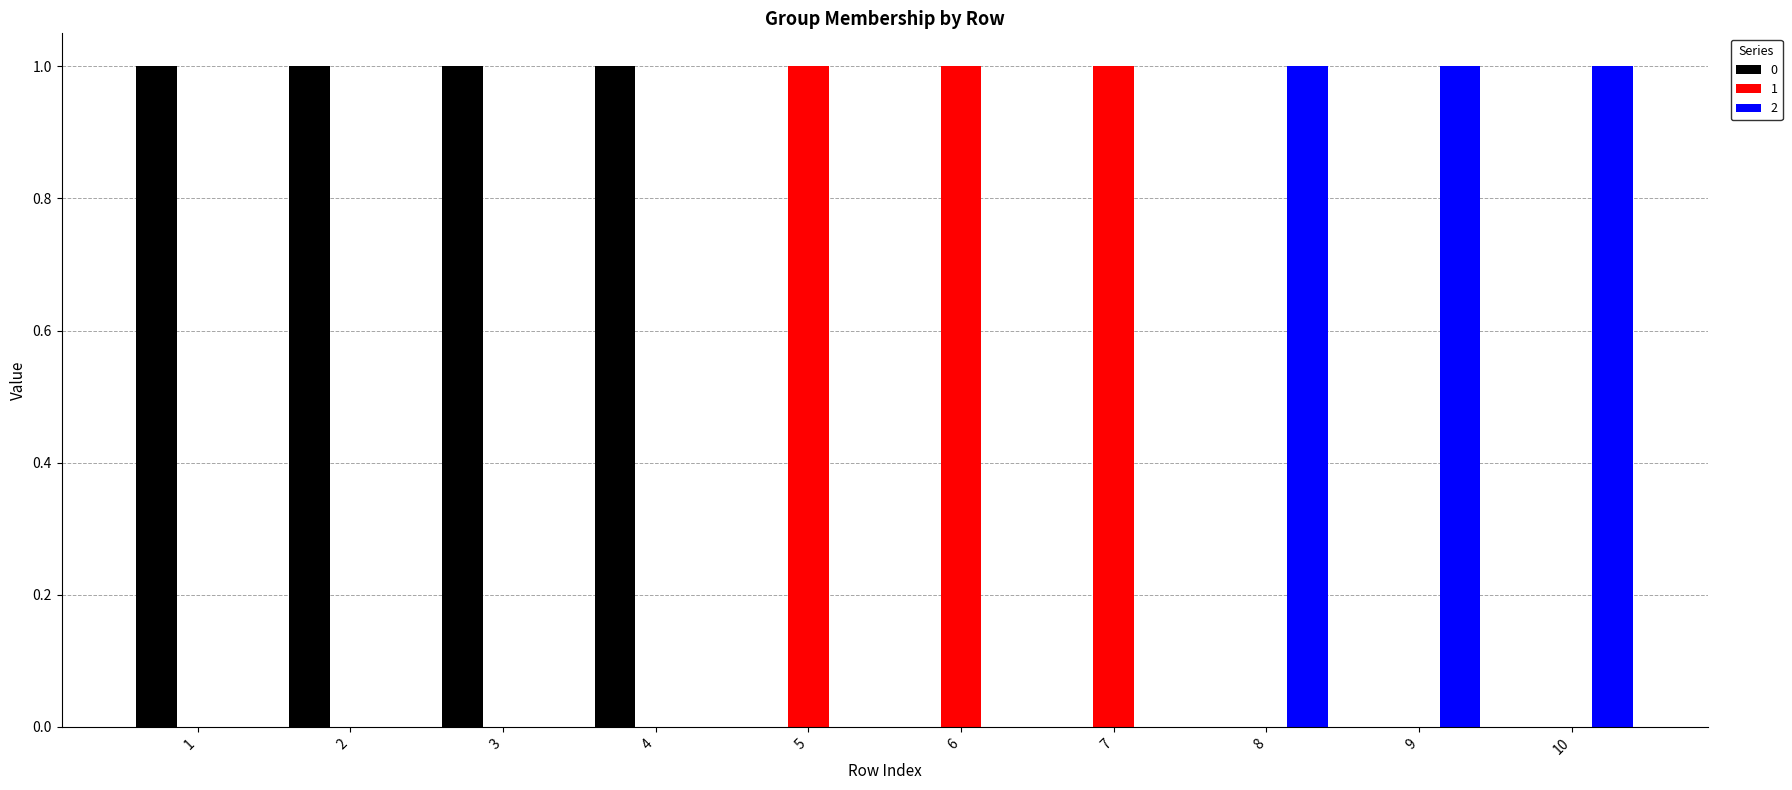

What is the spread (max minus min) of values at 3?

1